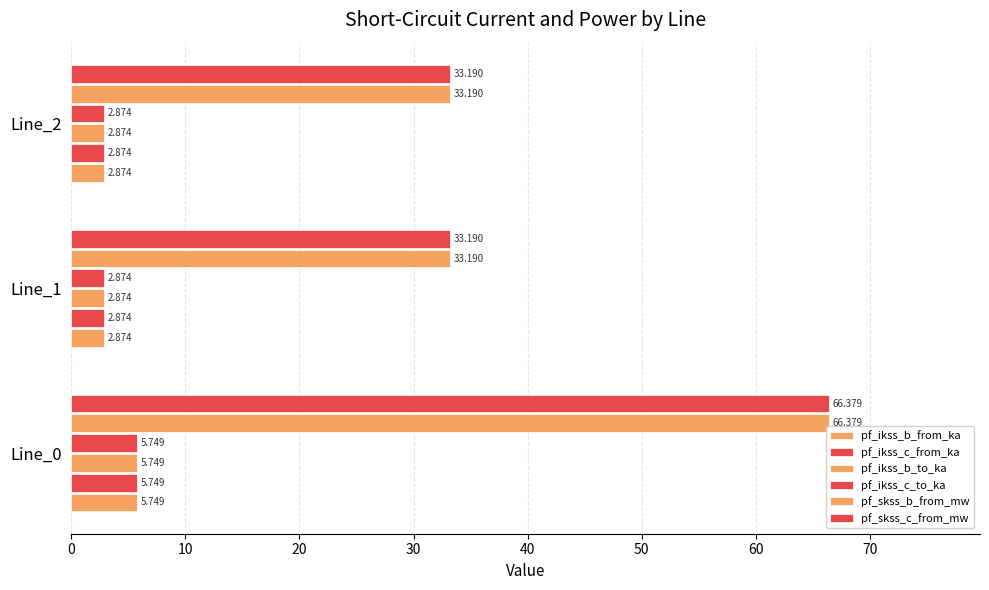

Count the number of data series in this chart.

6